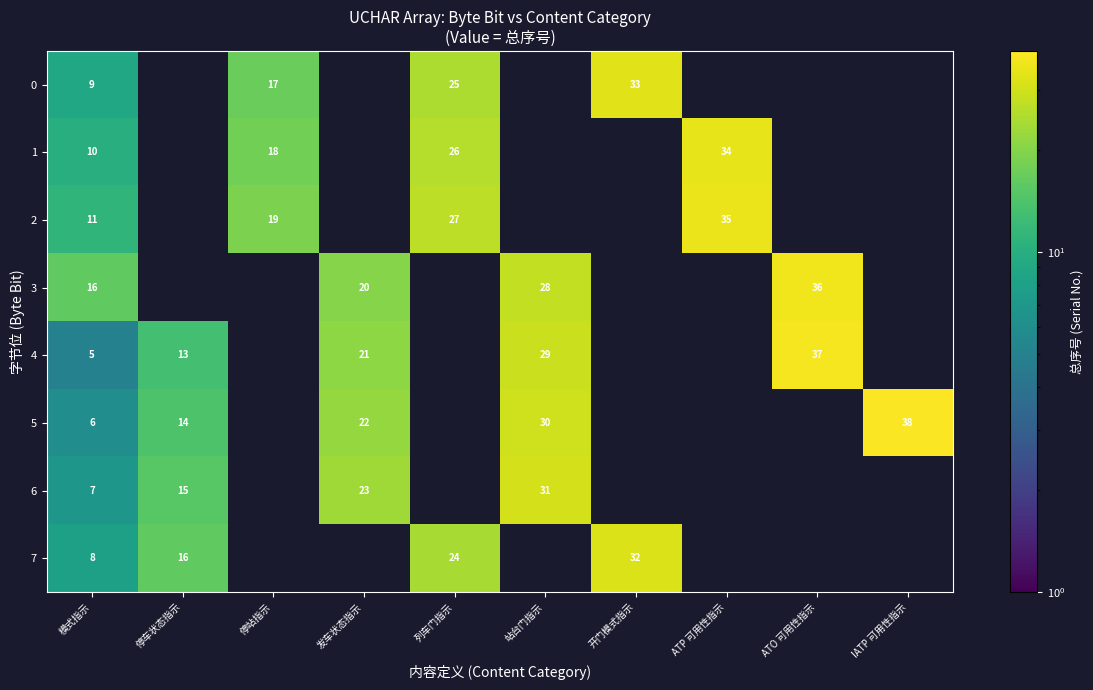

What is the maximum value shown in the chart?

38.0